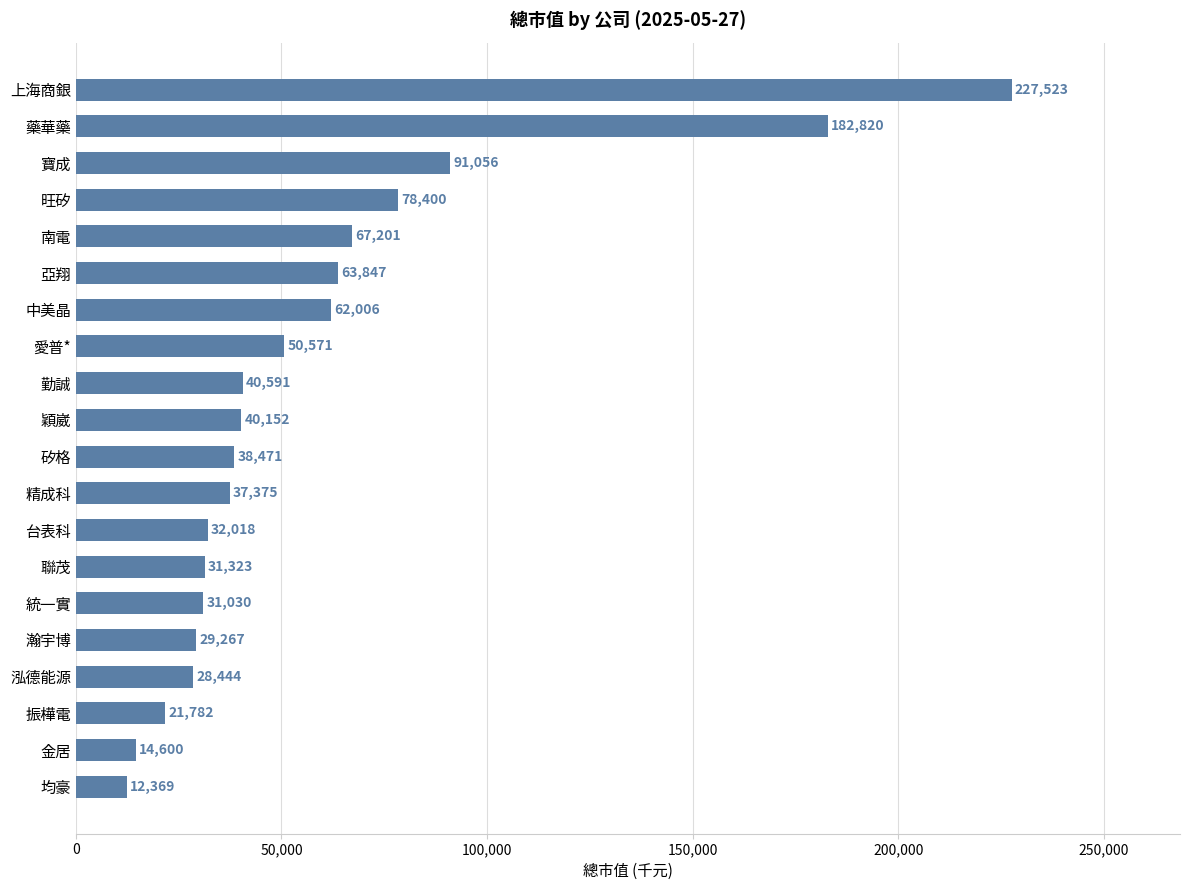

Which has a higher value, 振樺電 or 台表科?

台表科